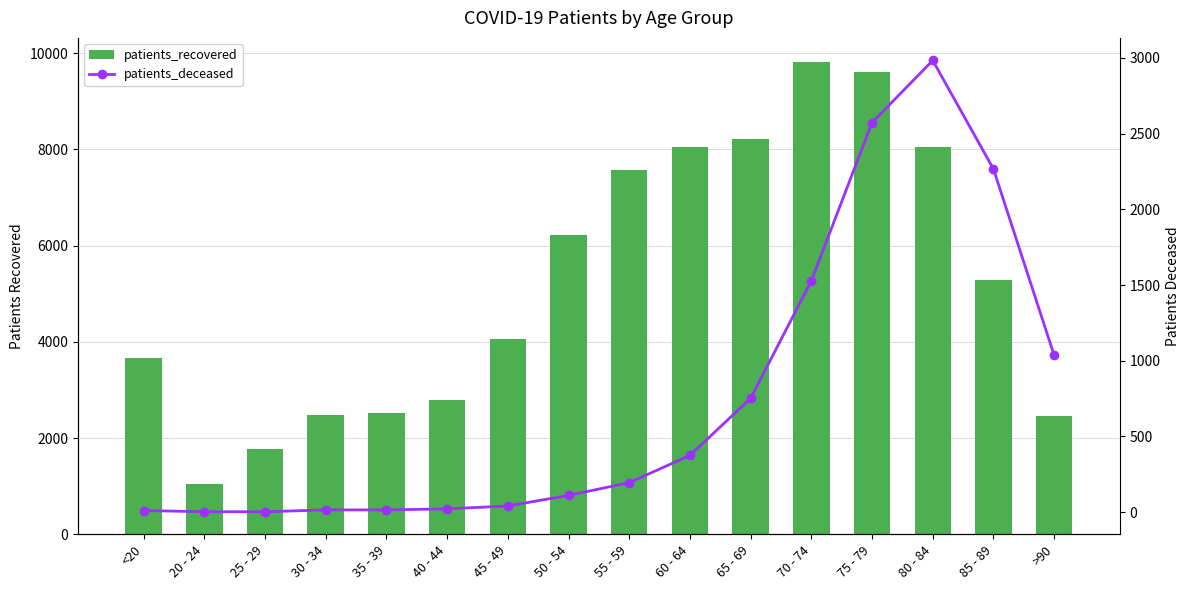

Does the chart contain any negative values?

No